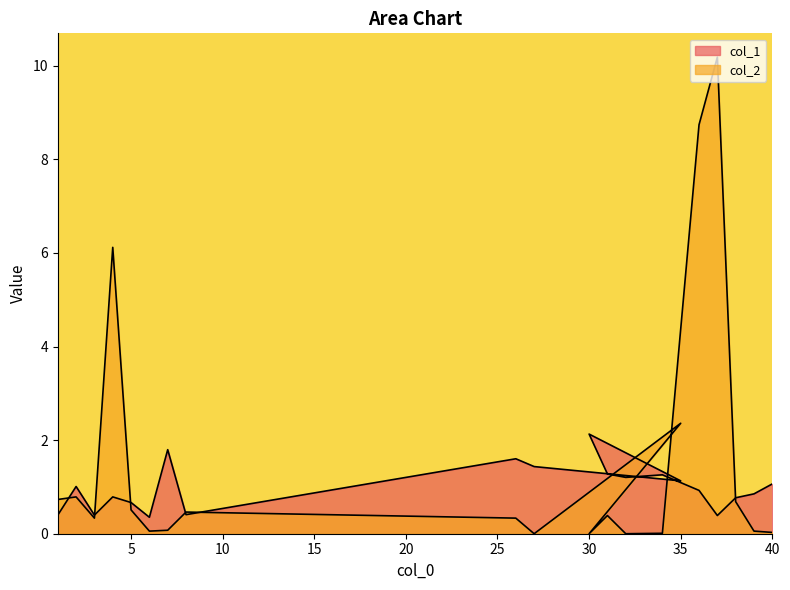

What is the sum of all col_1 values?

19.9